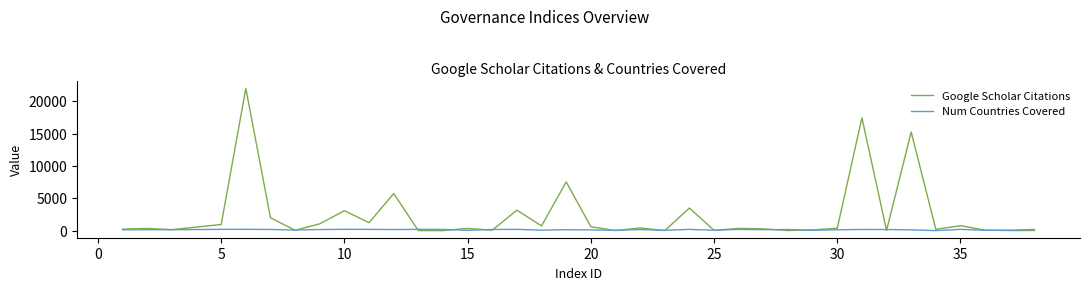

List the series in order of their overall mean, lowest first.

Num Countries Covered, Google Scholar Citations